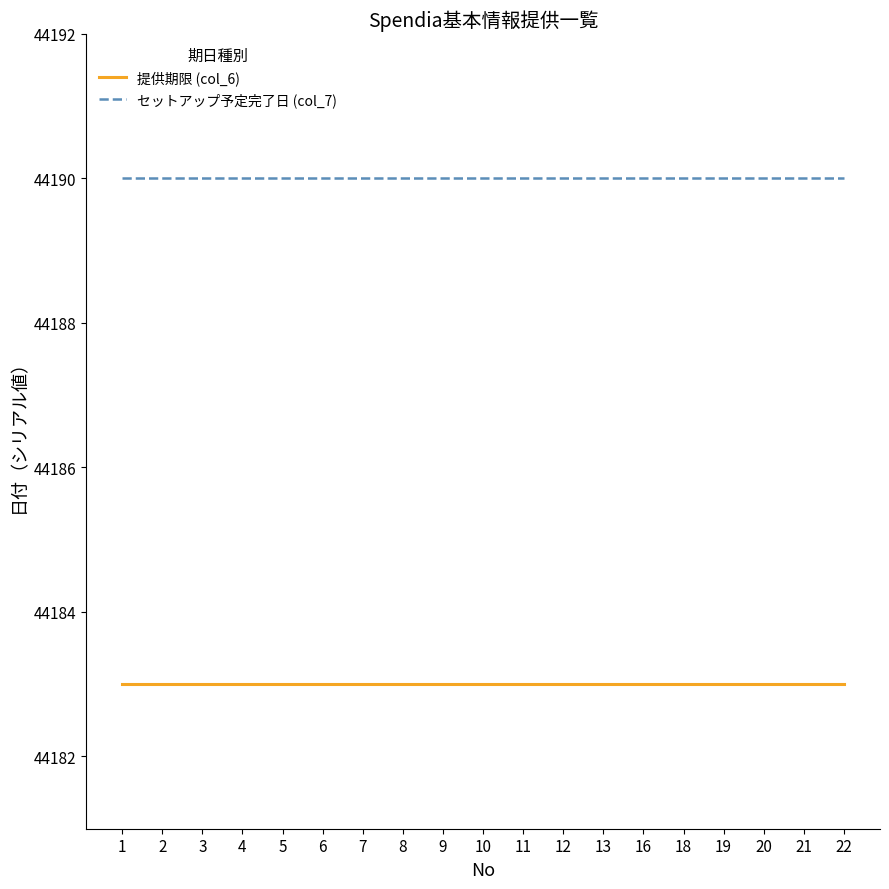

The value of セットアップ予定完了日 (col_7) at 11 is 27125. True or false?

False